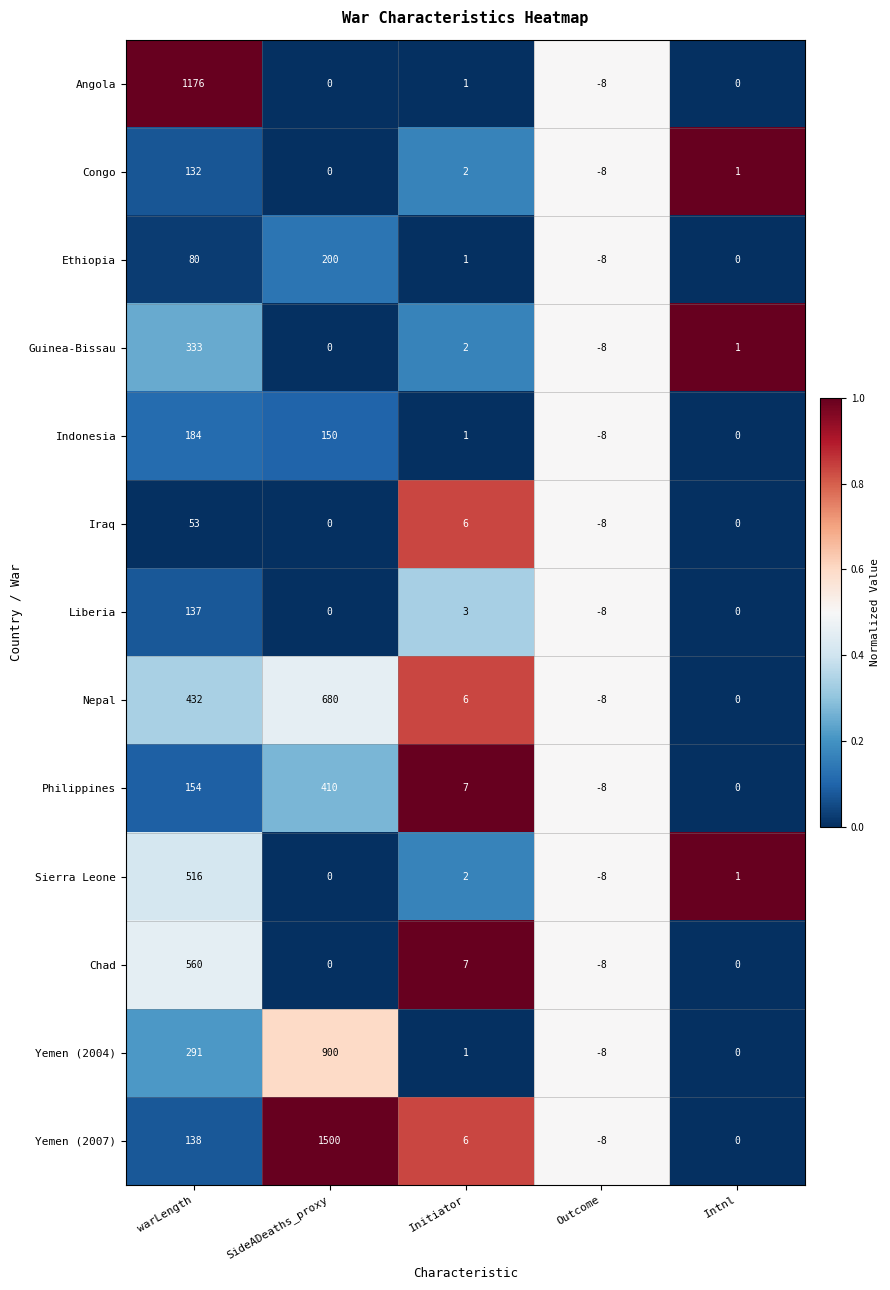

Rank the series by their maximum value, from highest to lowest.

Yemen (2007), Angola, Yemen (2004), Nepal, Chad, Sierra Leone, Philippines, Guinea-Bissau, Ethiopia, Indonesia, Liberia, Congo, Iraq